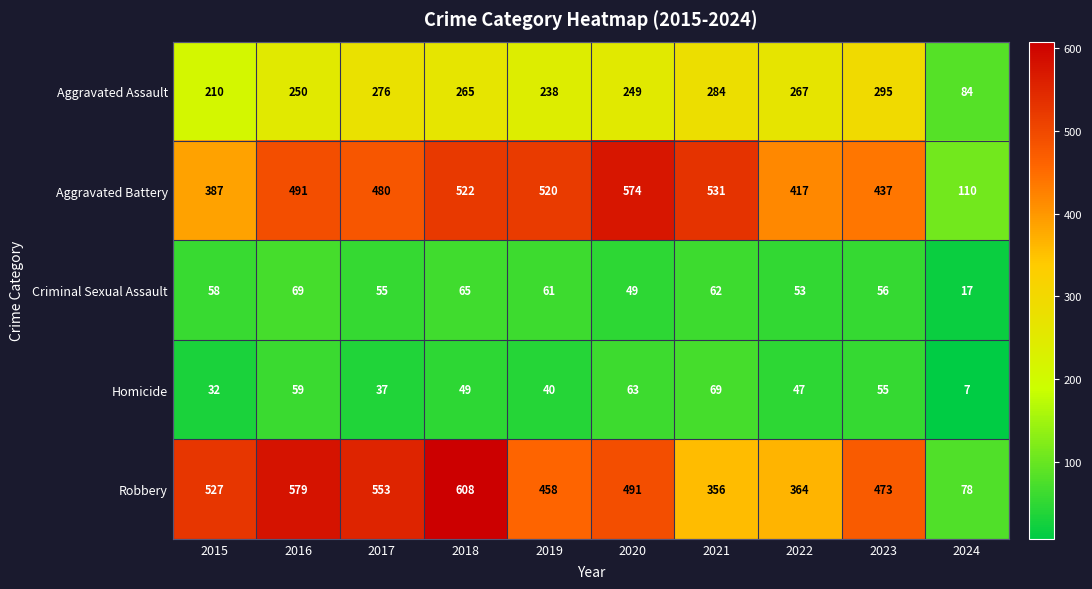

What is the sum of the Homicide values at 2015 and 2023?

87